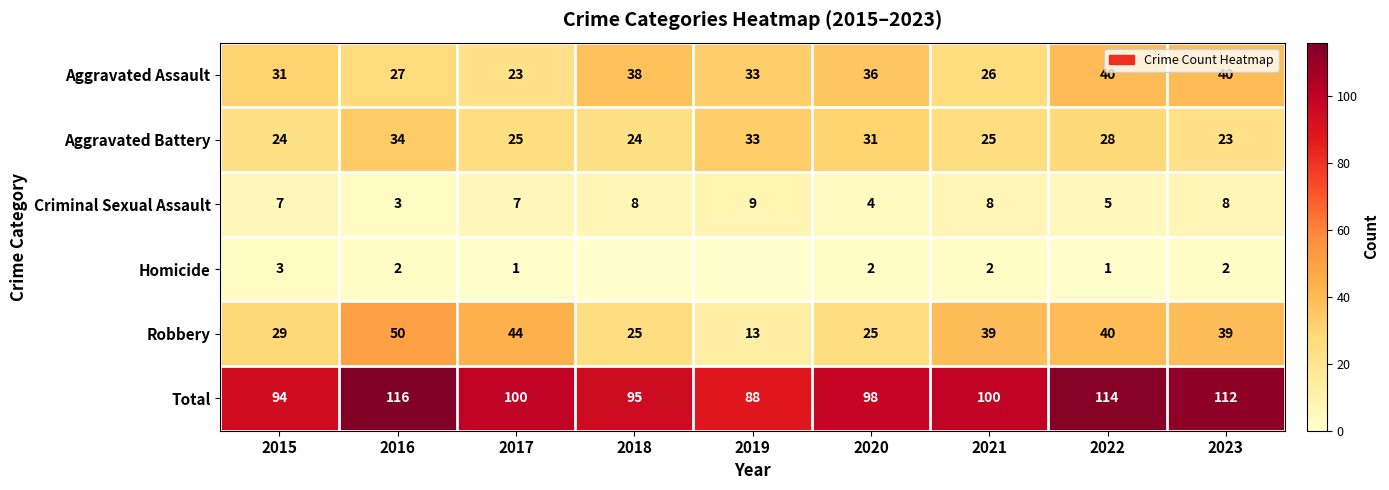

What is the maximum value for Aggravated Assault?

40